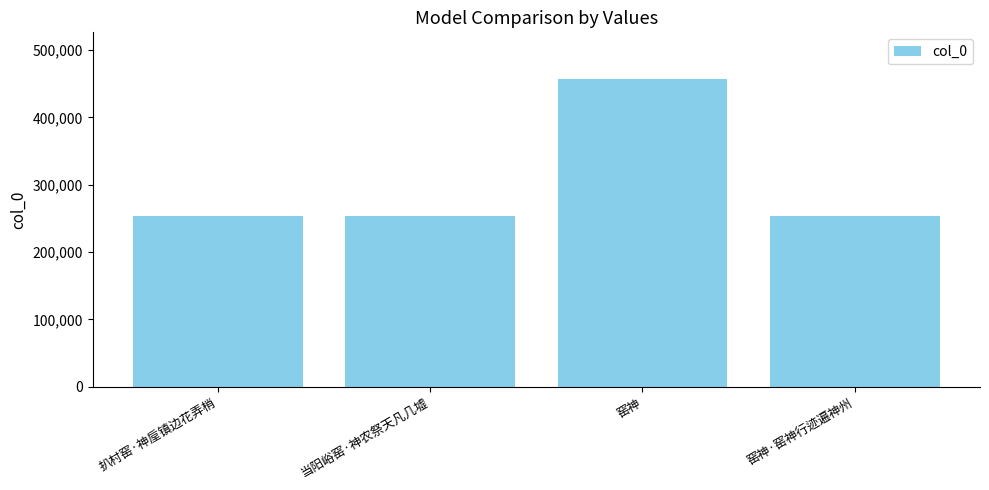

What position from the right is 当阳峪窑·神农祭天凡几墟?

3